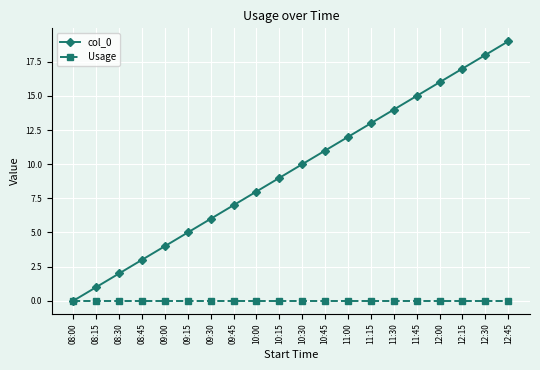

Reading right to left, extract all data points from this chart.

col_0: 19	18	17	16	15	14	13	12	11	10	9	8	7	6	5	4	3	2	1	0
Usage: 0	0	0	0	0	0	0	0	0	0	0	0	0	0	0	0	0	0	0	0